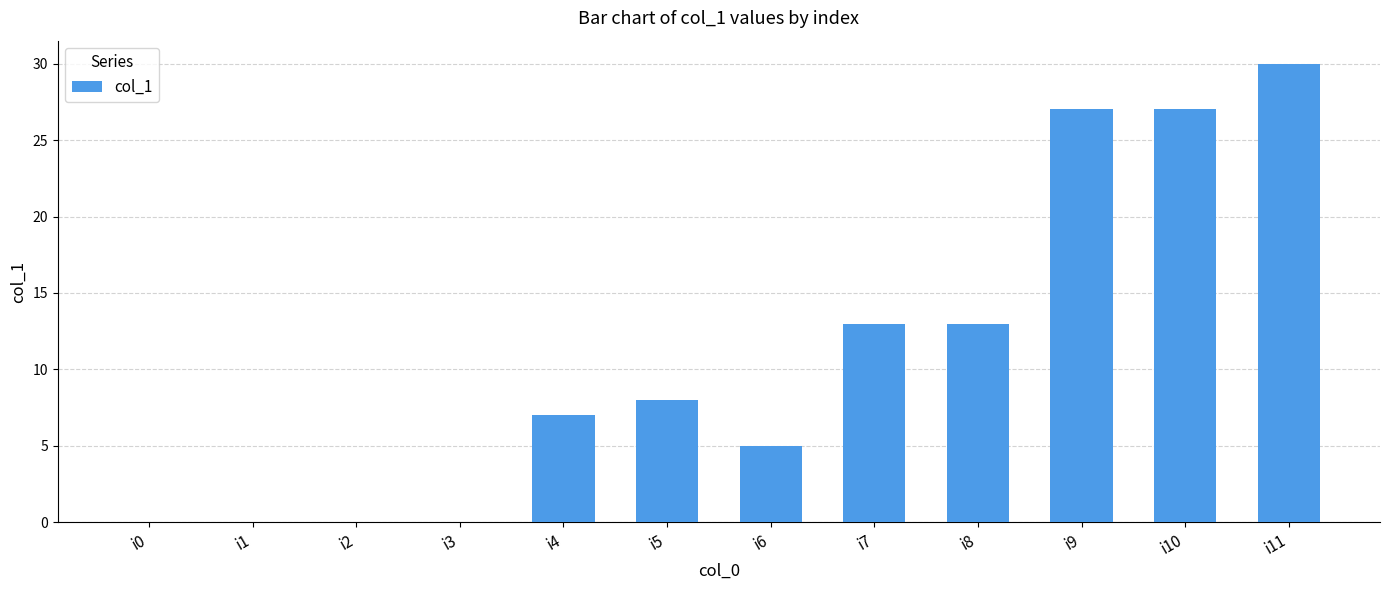

How many distinct data groups are displayed?

1